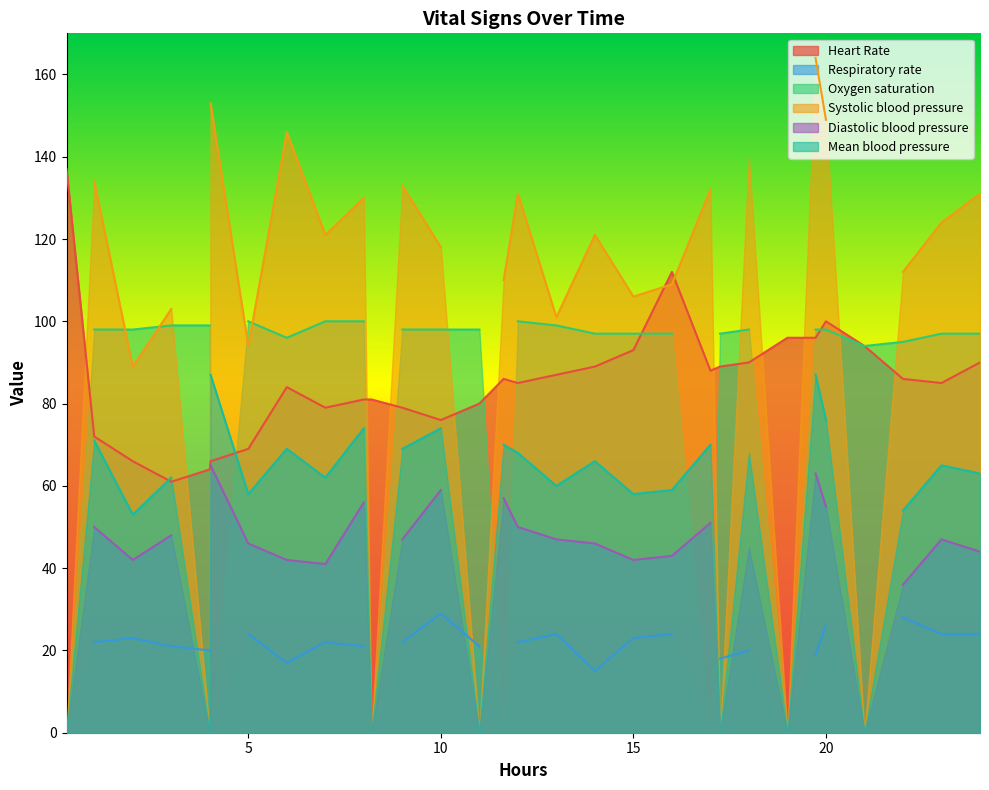

Read the Respiratory rate value at 19.

24